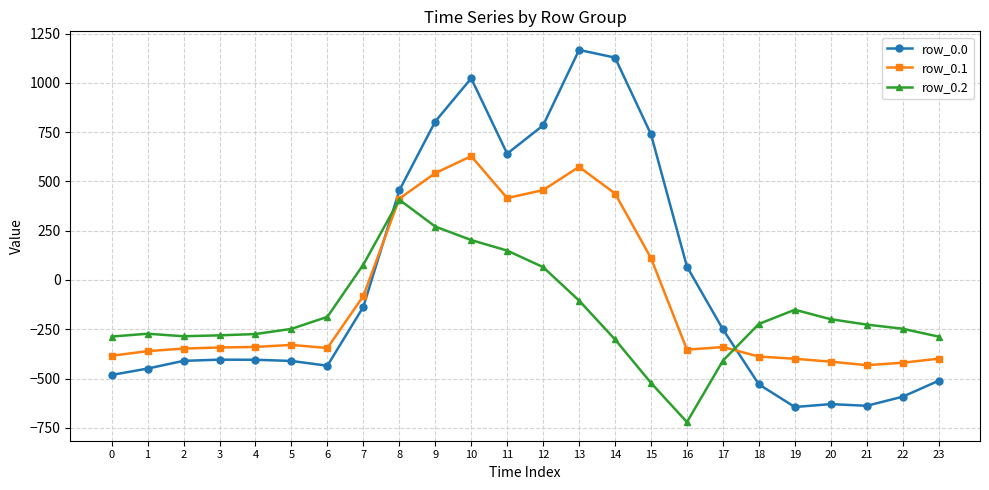

What is the difference between the maximum and second lowest values in the row_0.2 series?

929.4